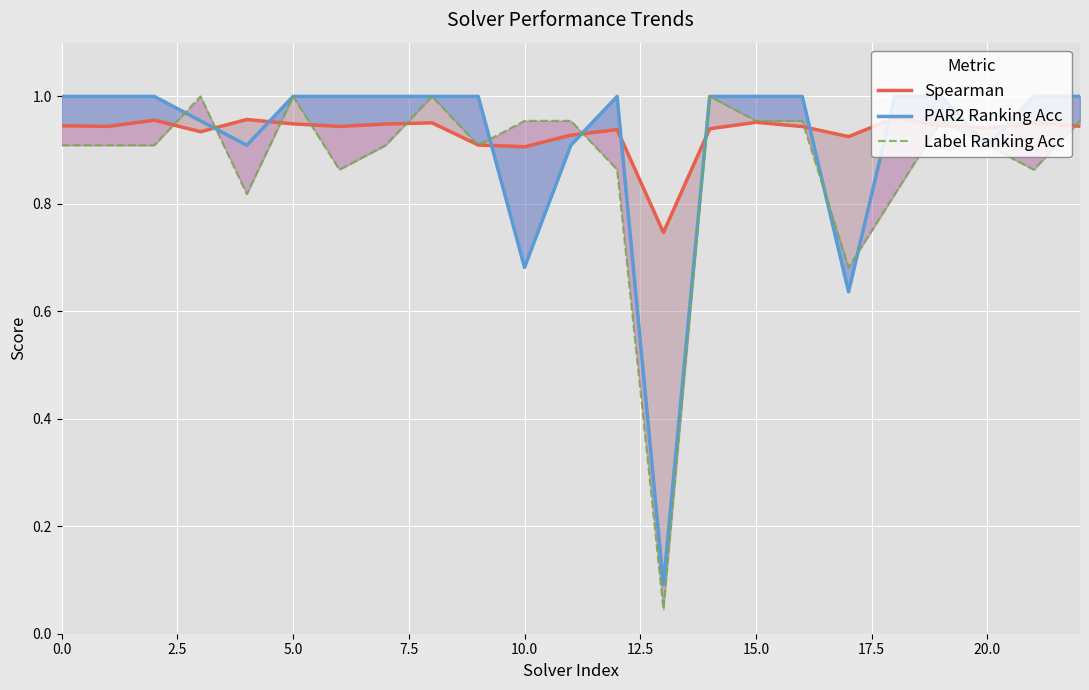

List the series in order of their peak value, highest first.

PAR2 Ranking Acc, Label Ranking Acc, Spearman